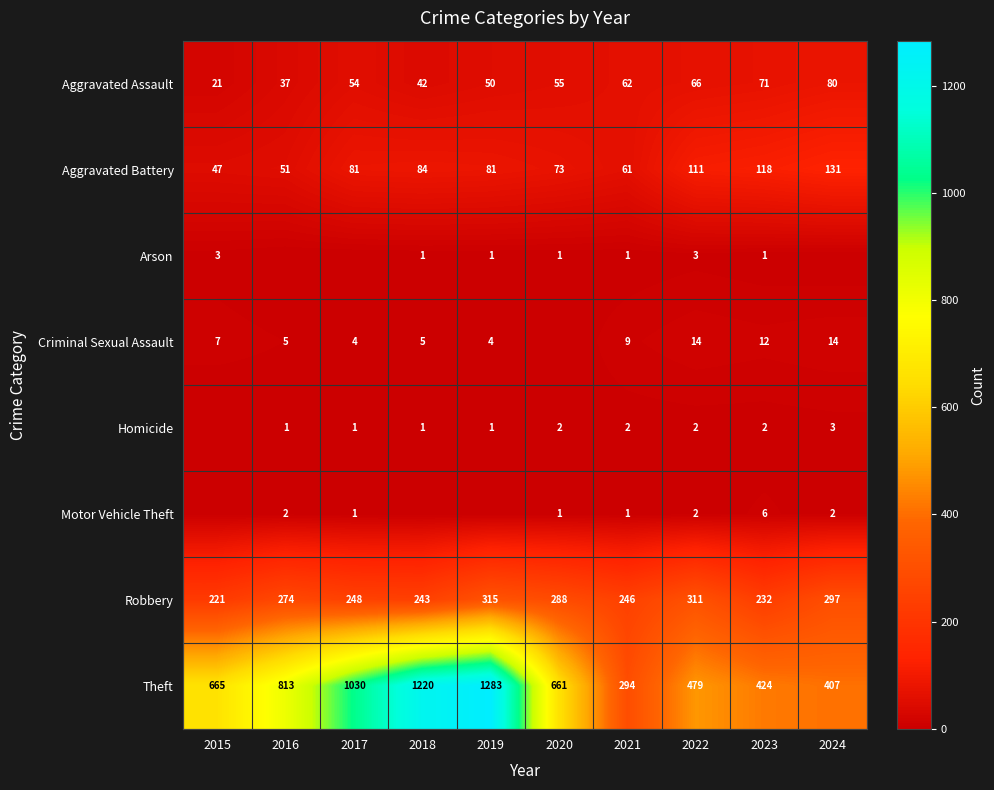

At how many categories does at least one series exceed 495?

6